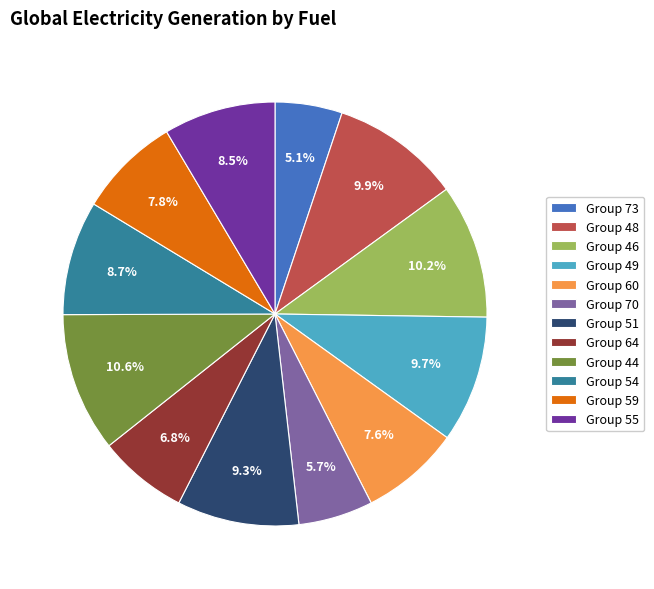

Is the sum of Group 64 and Group 73 greater than half?

No